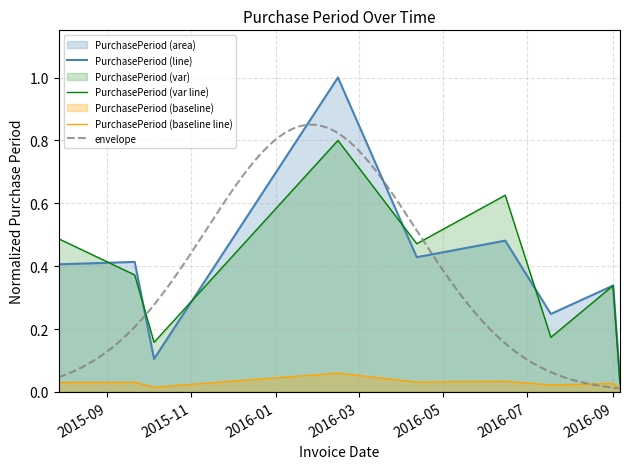

True or false: PurchasePeriod (baseline line) and PurchasePeriod (line) intersect in this chart.

False